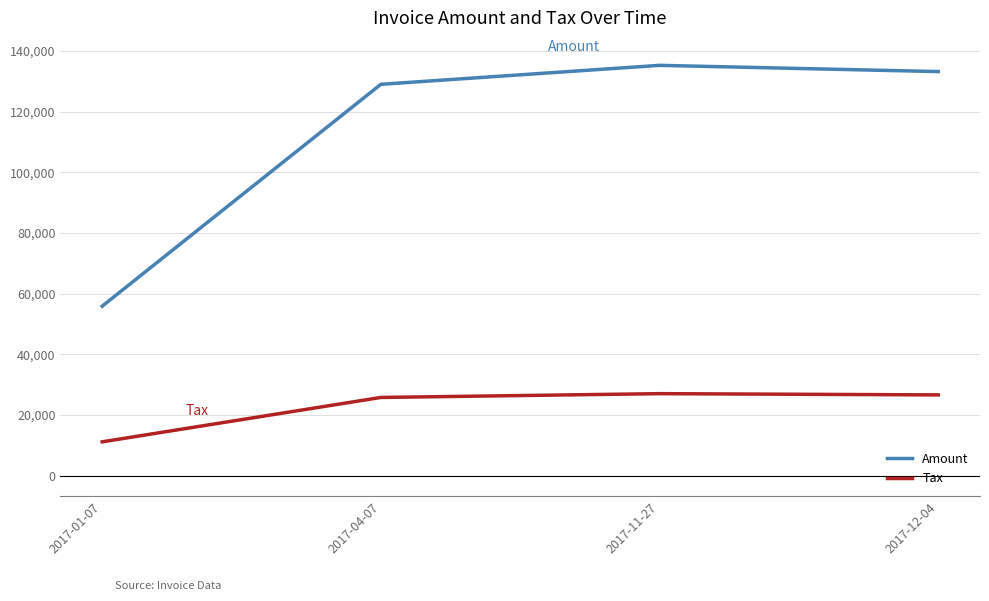

Read the Tax value at 2017-11-27.

27058.8